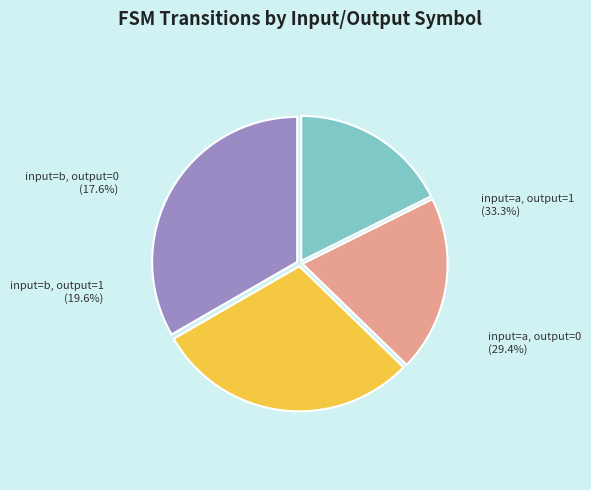

To the nearest percent, what is the average slice percentage?

25%